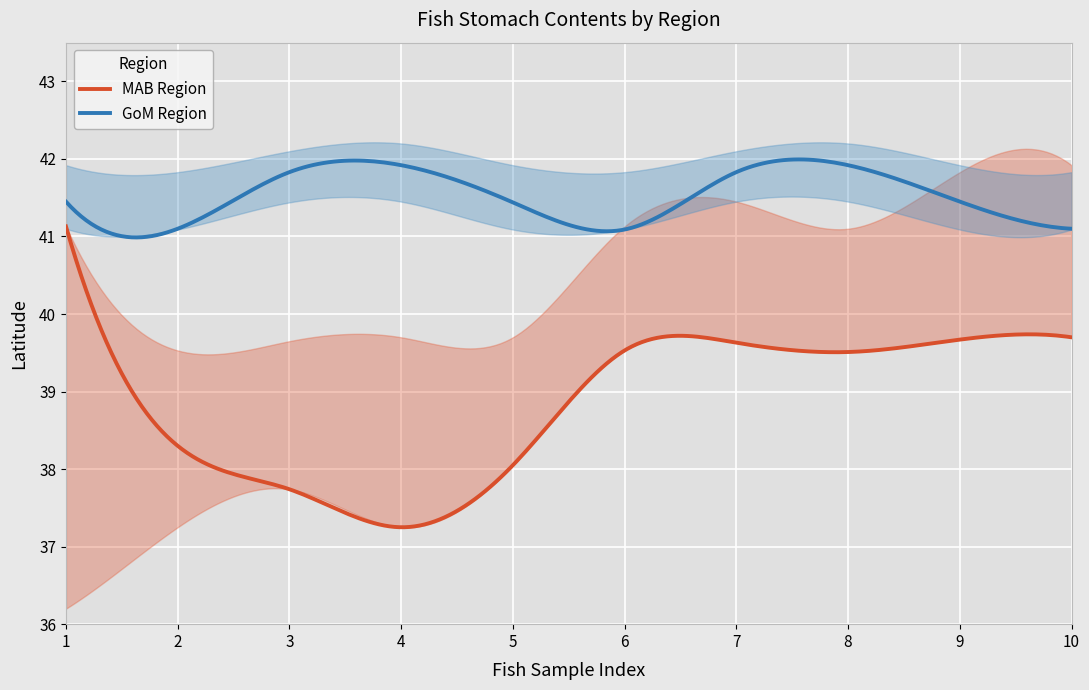

Is it true that GoM_mean equals 41.8 at 3?

True